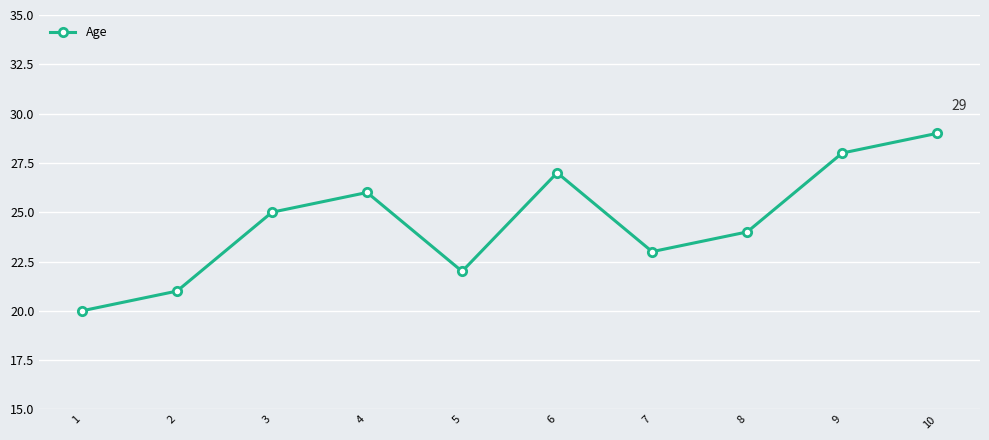

Rank the categories by value from highest to lowest.

10, 9, 6, 4, 3, 8, 7, 5, 2, 1